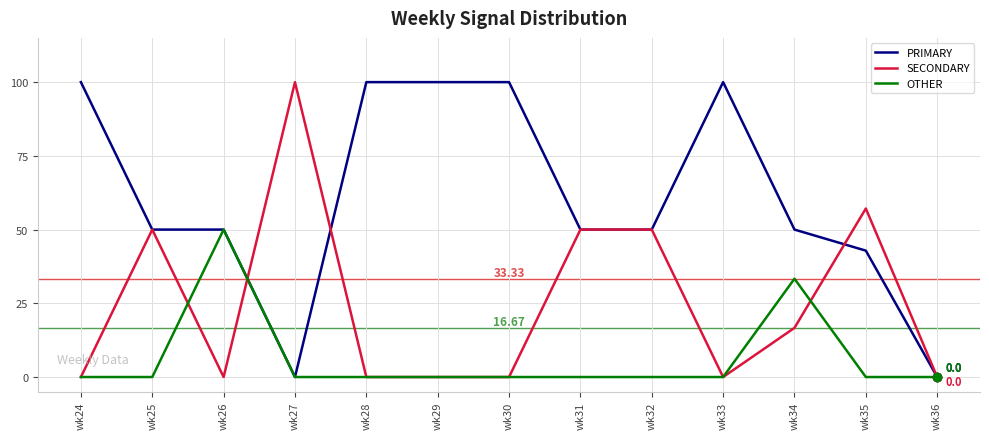

Is the value of OTHER at wk26 greater than the value of SECONDARY at wk26?

Yes